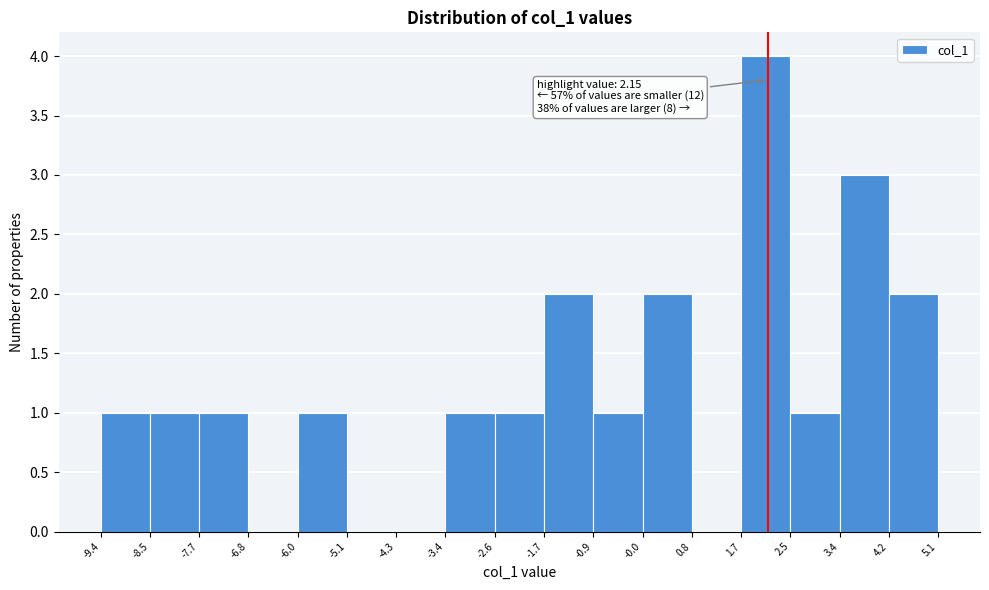

Over which range of the x-axis is the bar tallest?

1.7 to 2.5